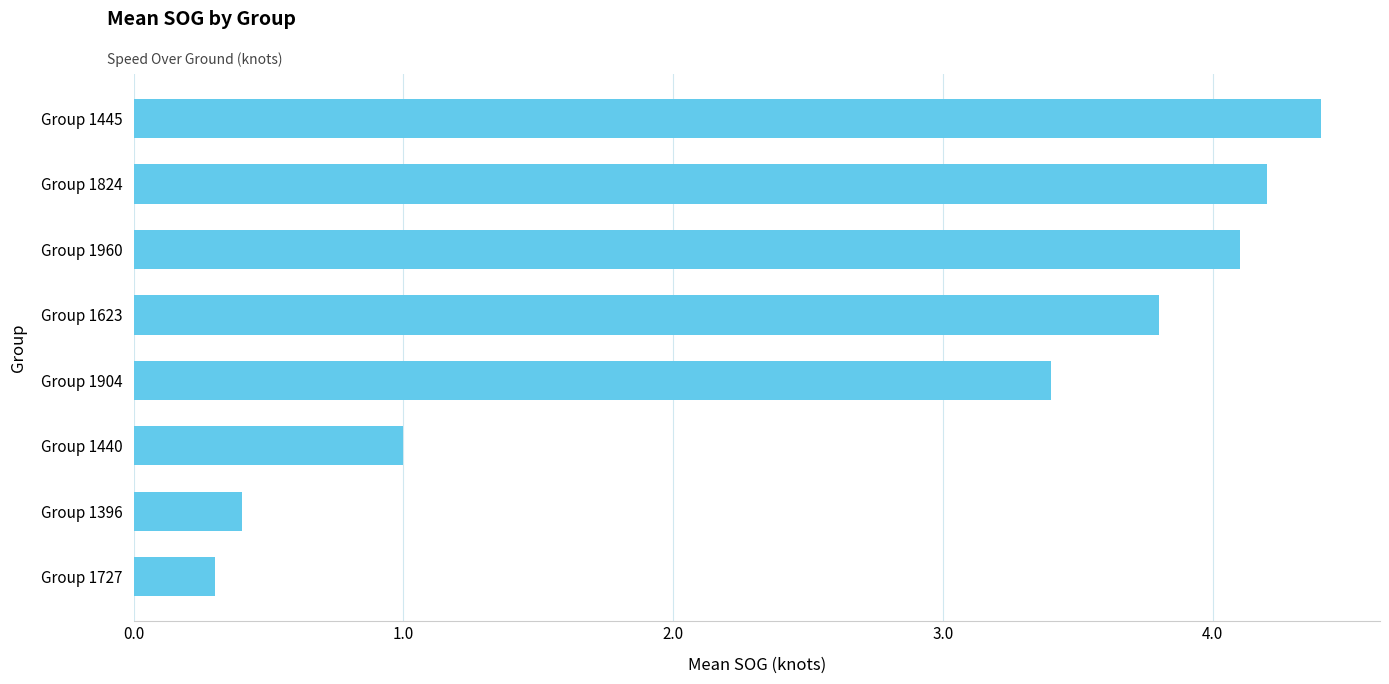

What is the sum of all values?

21.6